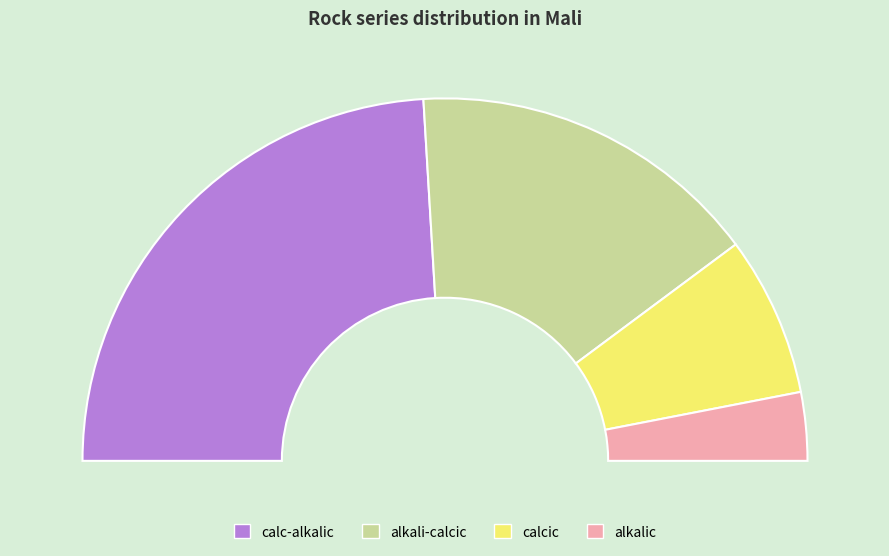

To the nearest percent, what percentage of the pie is calcic?

14%